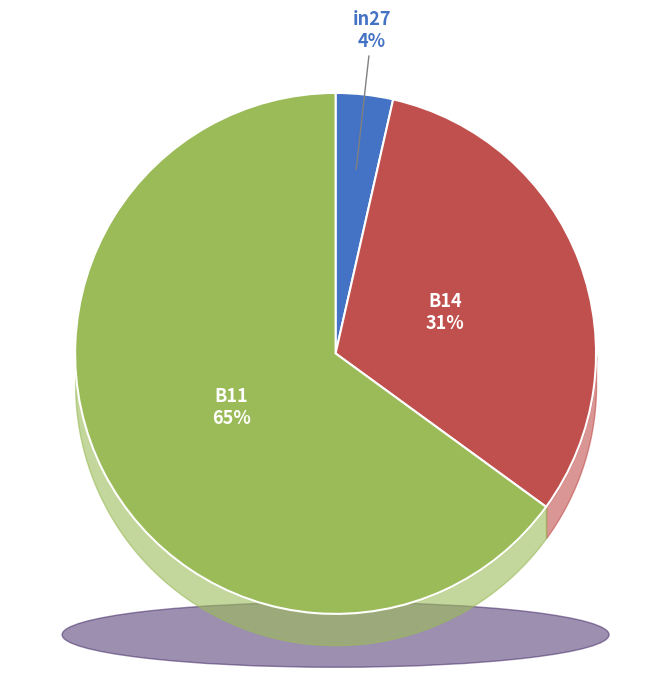

Is it true that B14 is 31% of the pie?

True